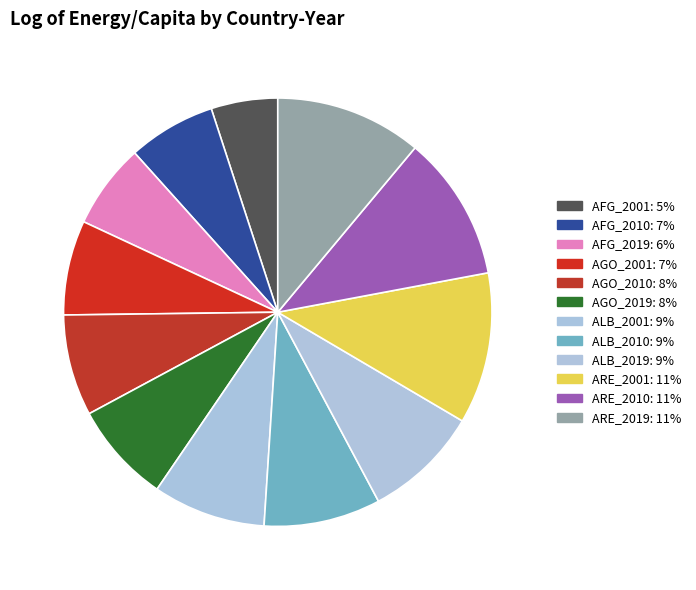

The AGO_2019 slice represents 8% of the pie. True or false?

True